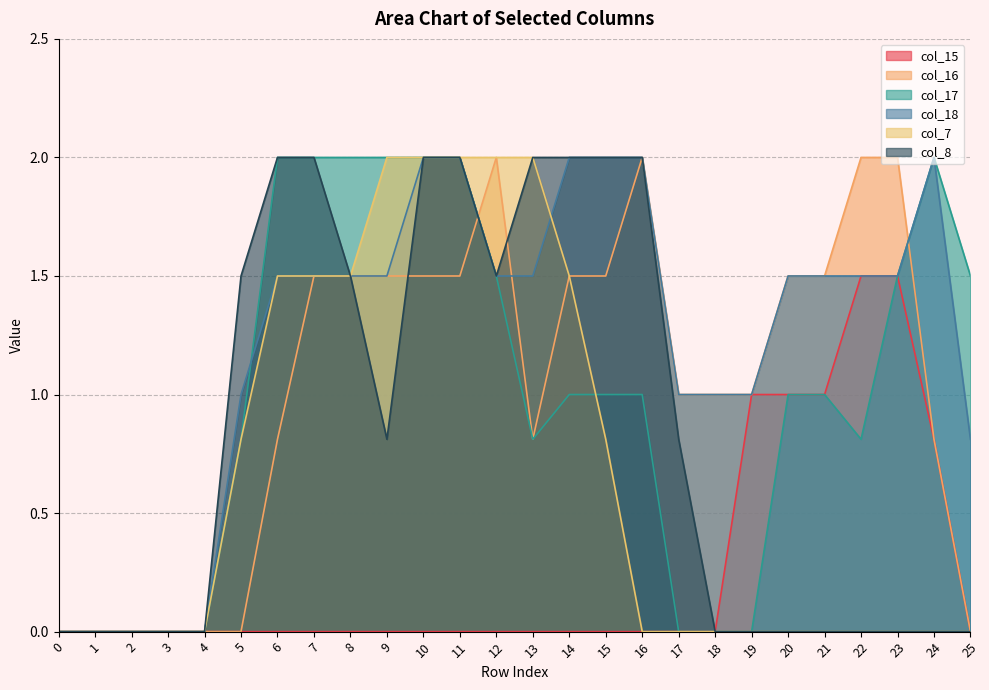

The value of col_17 at 6 is 2.0. True or false?

True